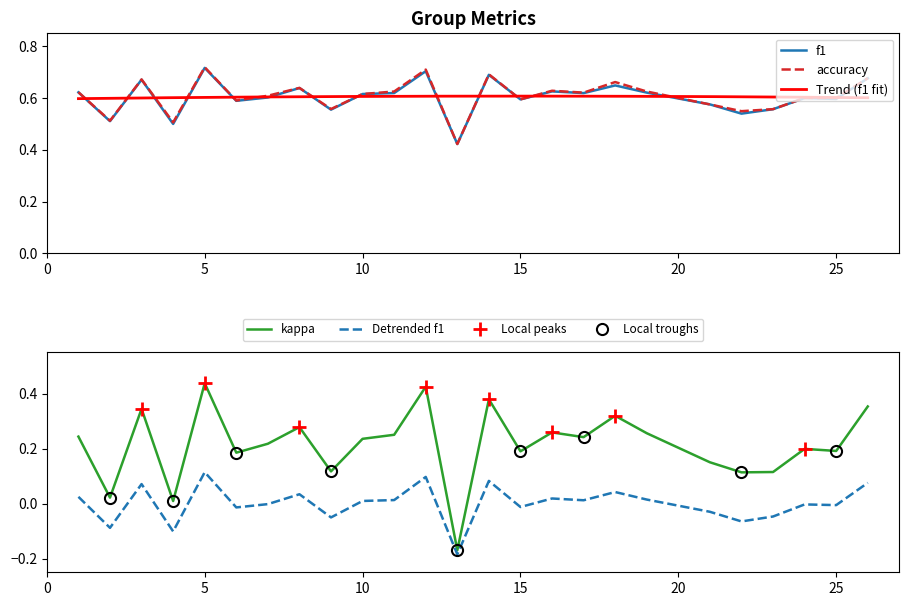

At which category does accuracy reach its first local peak?

3